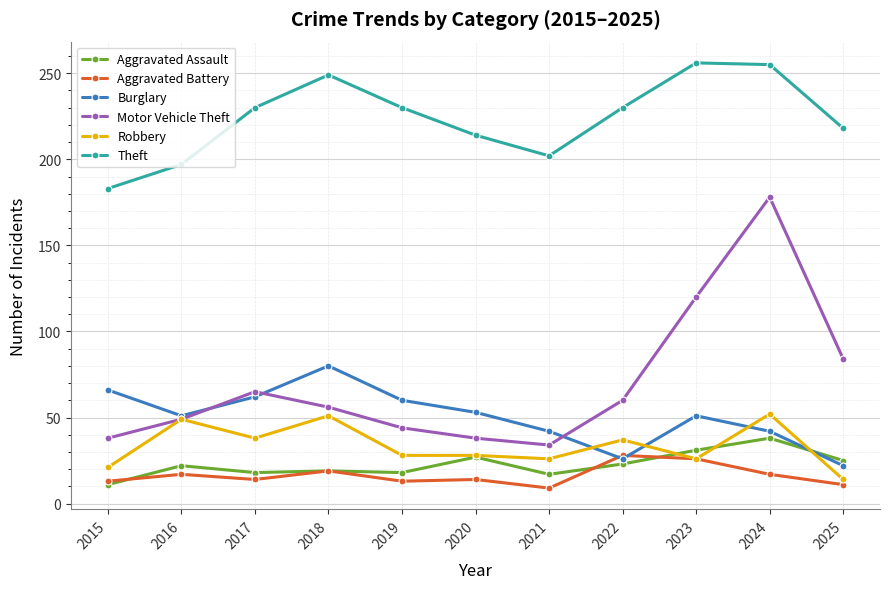

What is the value of the Theft point at the 1st from the left?

183